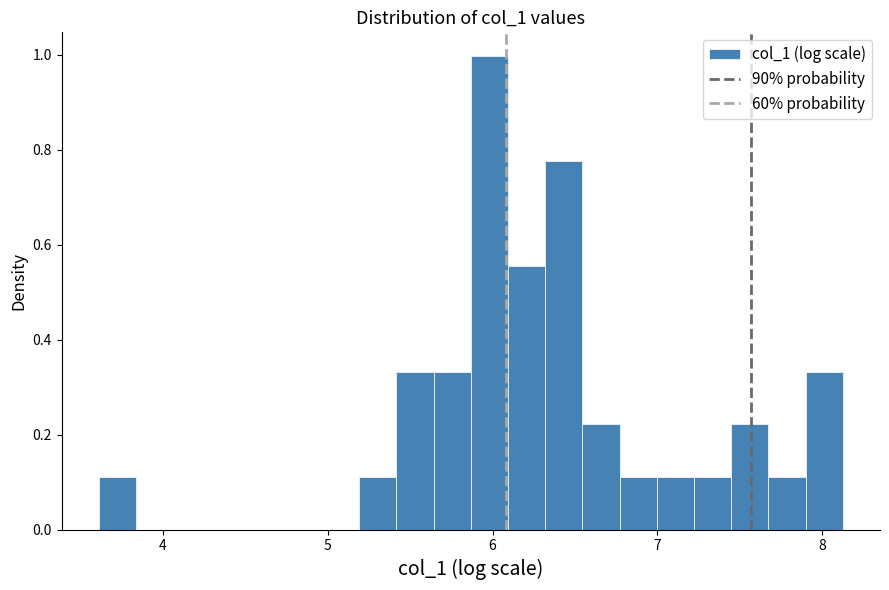

Read against the x-axis, roughly where is the centre of the tallest bar?

6.0